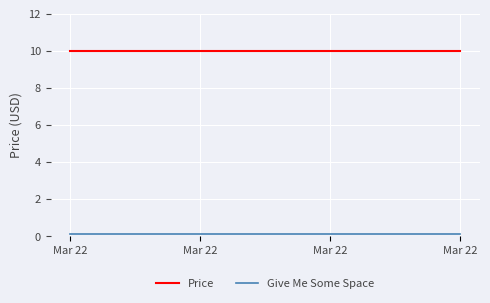

How many series are shown in this chart?

2